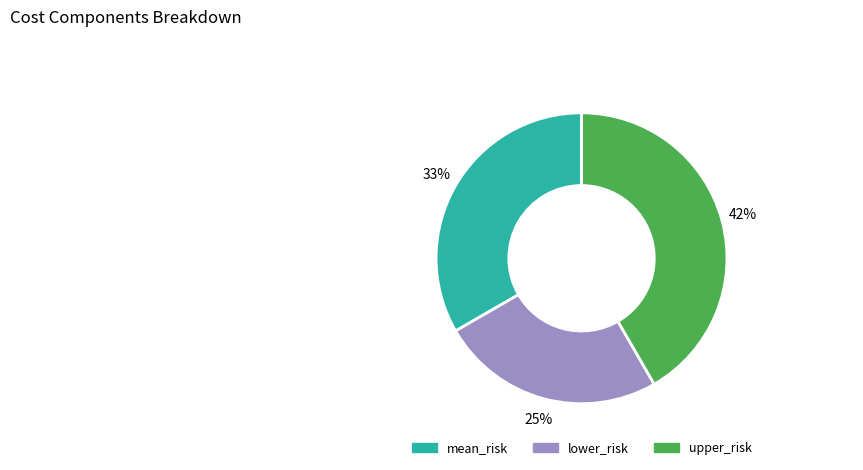

Count the number of slices in the pie.

3